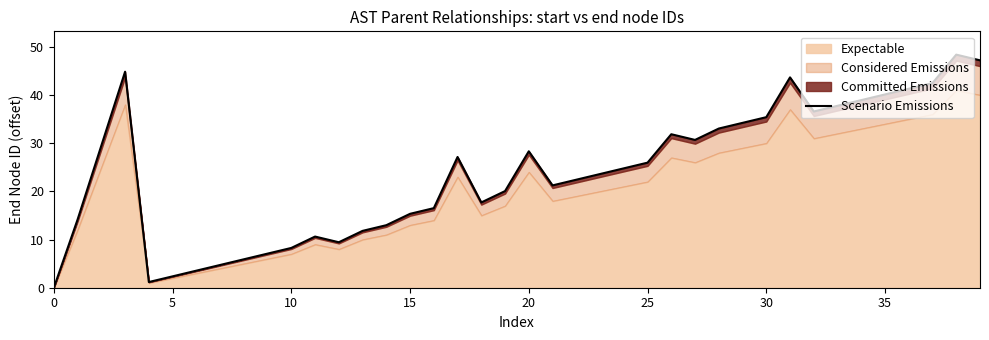

What is the approximate value at 18?

17.7